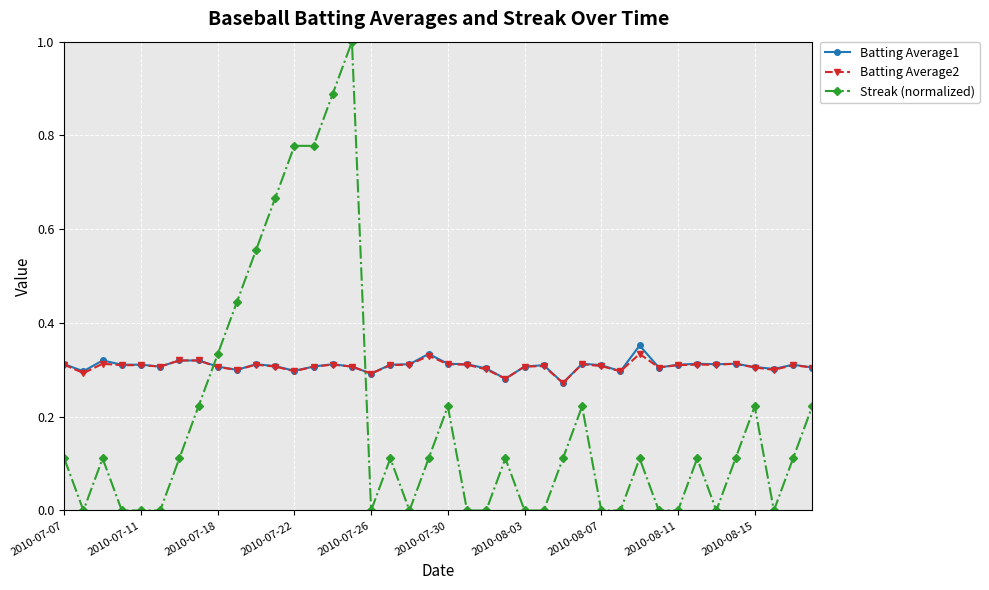

True or false: Batting Average1 has more than 0 points higher than both neighbors.

True